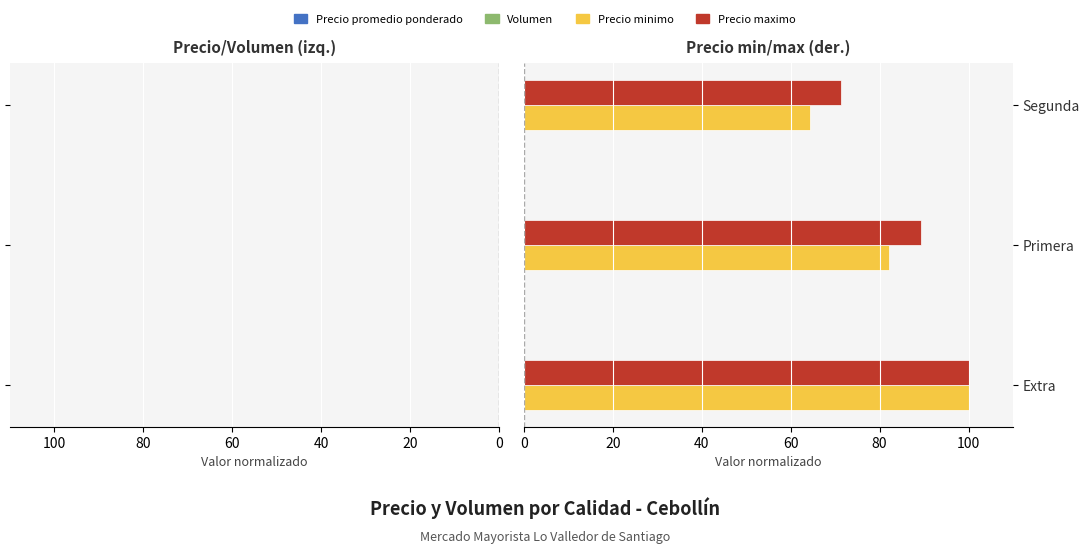

List the series in order of their peak value, highest first.

Precio minimo, Precio maximo, Volumen, Precio promedio ponderado